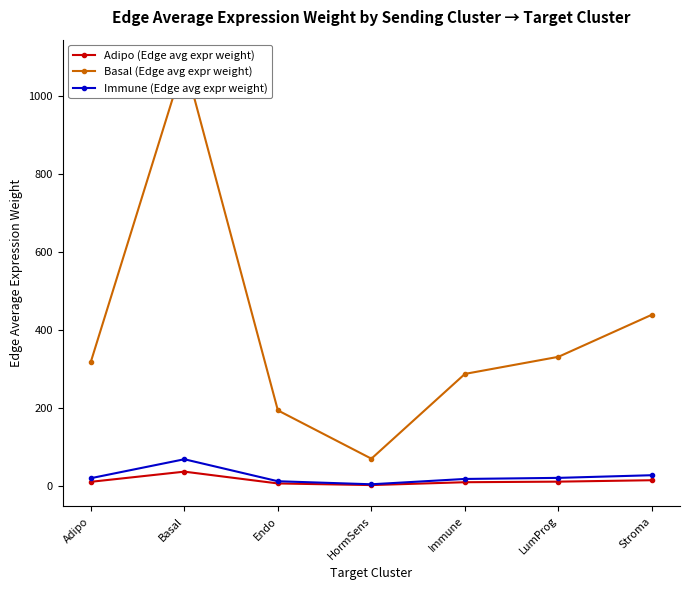

Reading left to right, list all the values displayed in this chart.

Adipo (Edge avg expr weight): Adipo=10.7	Basal=36.8	Endo=6.5	HormSens=2.4	Immune=9.7	LumProg=11.2	Stroma=14.8
Basal (Edge avg expr weight): Adipo=318.2	Basal=1089.4	Endo=193.8	HormSens=70.0	Immune=287.3	LumProg=331.0	Stroma=439.0
Immune (Edge avg expr weight): Adipo=20.0	Basal=68.6	Endo=12.2	HormSens=4.4	Immune=18.1	LumProg=20.8	Stroma=27.6